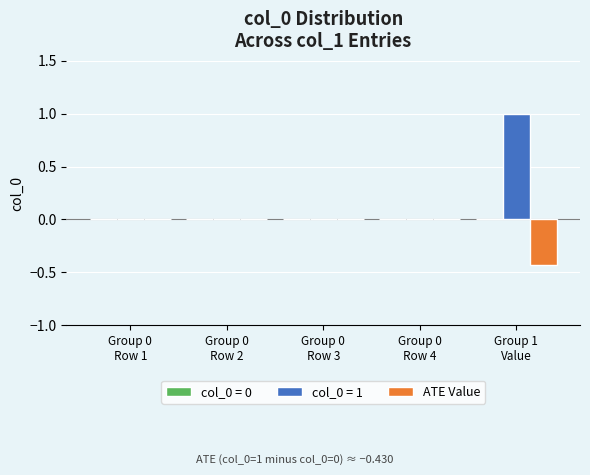

Which series has the largest total across all categories?

col_0 = 1